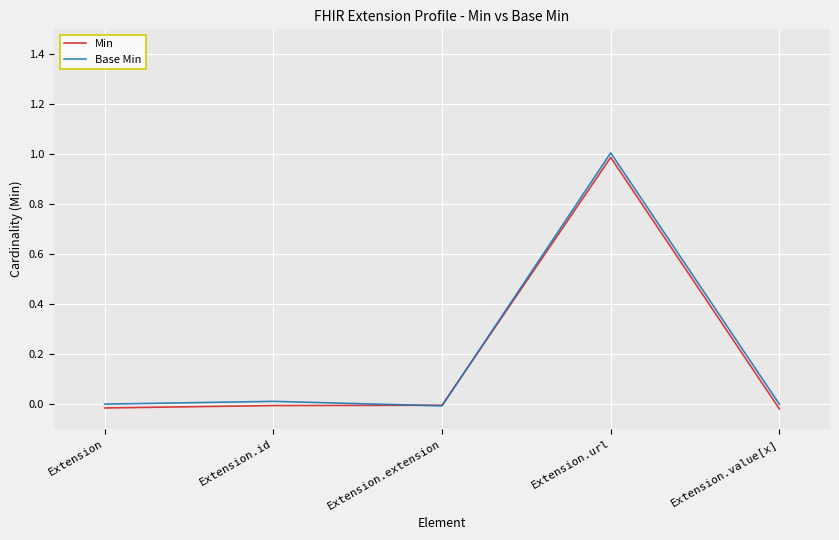

Reading right to left, transcribe all the data shown in this chart.

Min: Extension.value[x]=-0.0	Extension.url=1.0	Extension.extension=-0.0	Extension.id=-0.0	Extension=-0.0
Base Min: Extension.value[x]=-0.0	Extension.url=1.0	Extension.extension=-0.0	Extension.id=0.0	Extension=-0.0